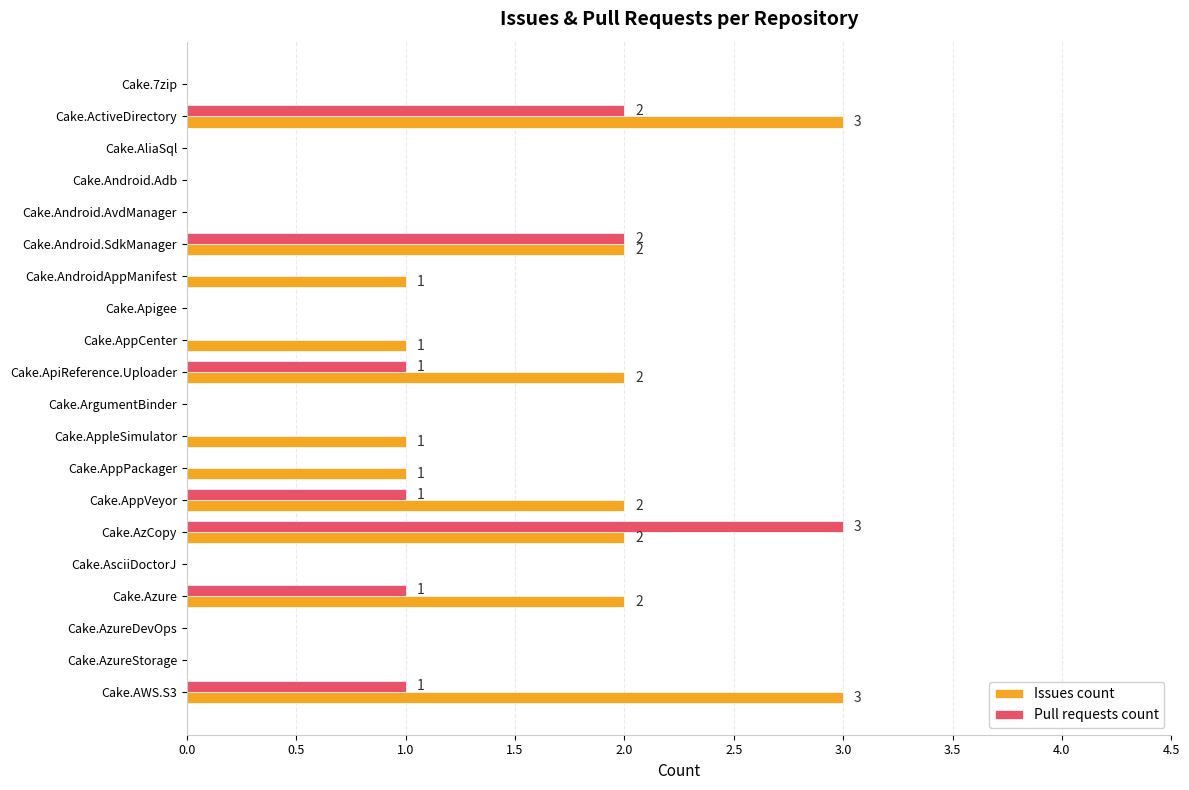

What is the sum of all Pull requests count values?

11